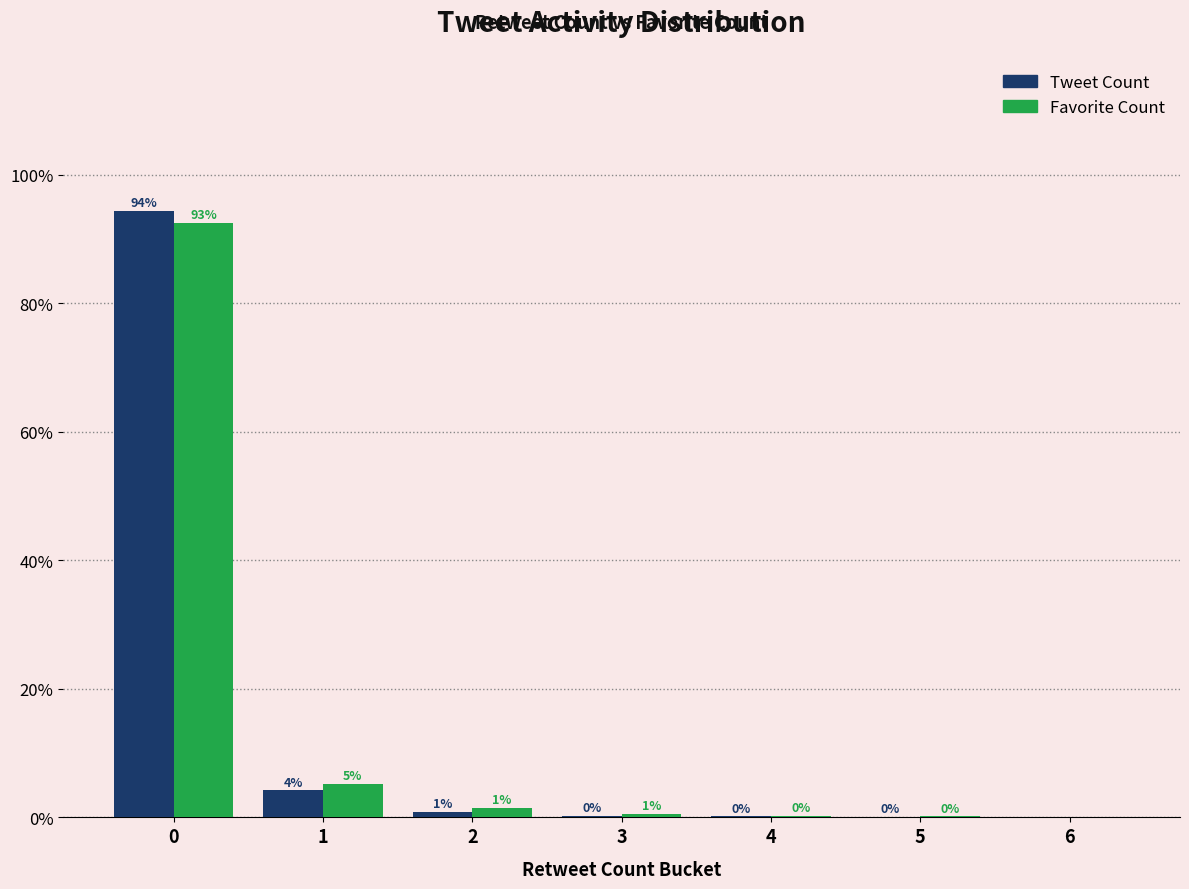

What is the highest value of the Tweet Count series?

94.4